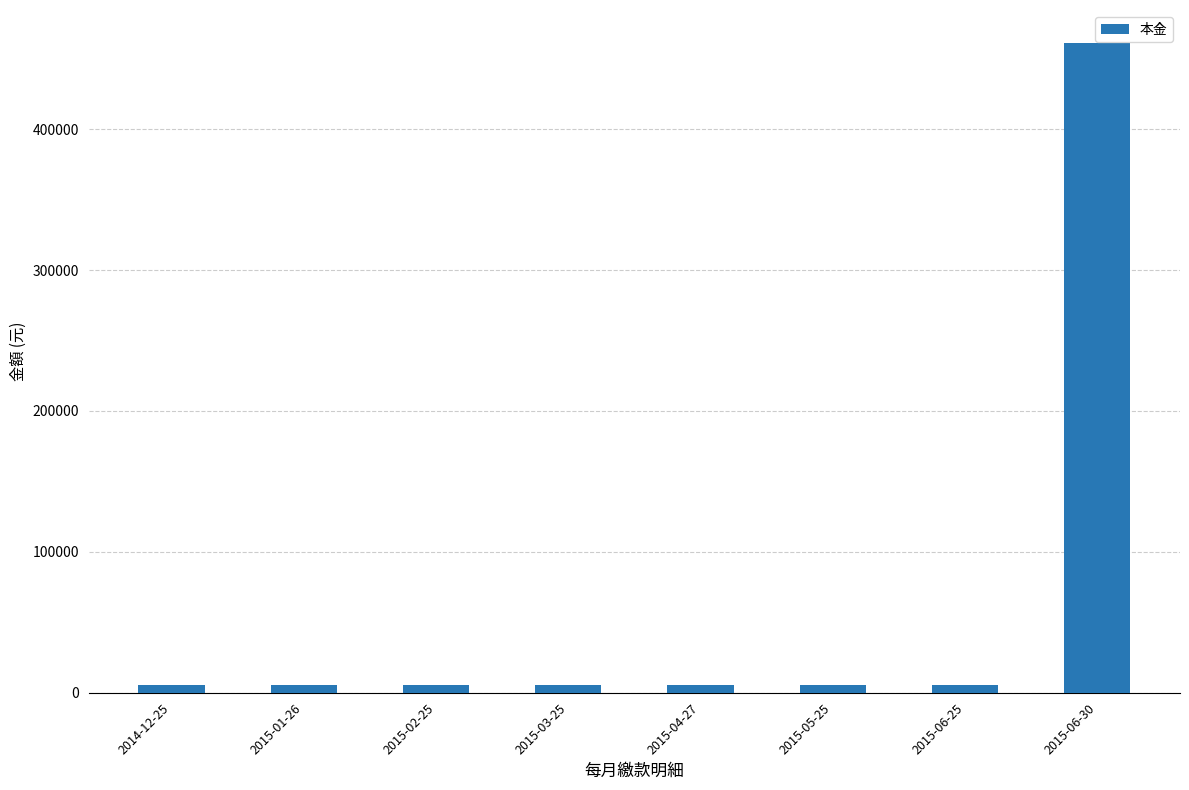

What is the average value?

62500